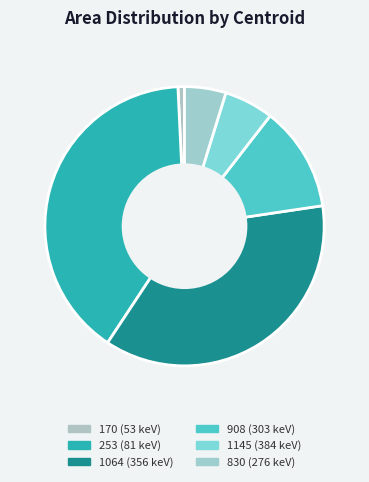

To the nearest percent, what is the average slice percentage?

17%